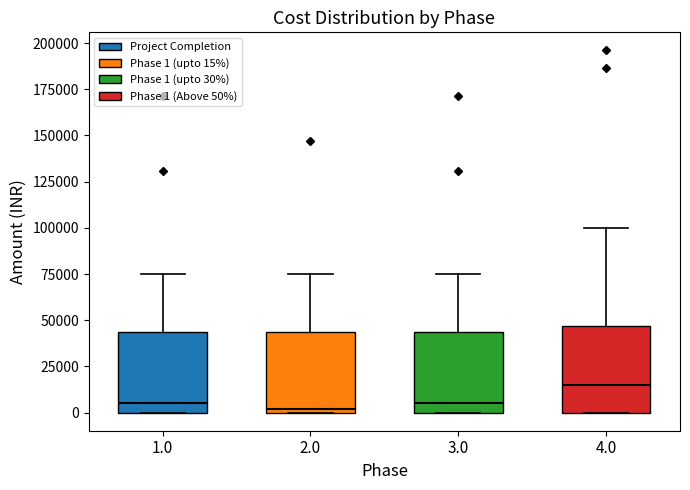

Reading left to right, transcribe this box plot: for each box, give where its median line is, the range the box spans, and where its two whiskers end, as read against the y-axis. The values are not printed on the chart, so give them approximately, as read against the axis.

1.0: median 5000, box 0 to 45000, whiskers 0 to 75000
2.0: median 0 (just above the box's lower edge), box 0 to 45000, whiskers 0 to 75000
3.0: median 5000, box 0 to 45000, whiskers 0 to 75000
4.0: median 15000, box 0 to 45000, whiskers 0 to 100000